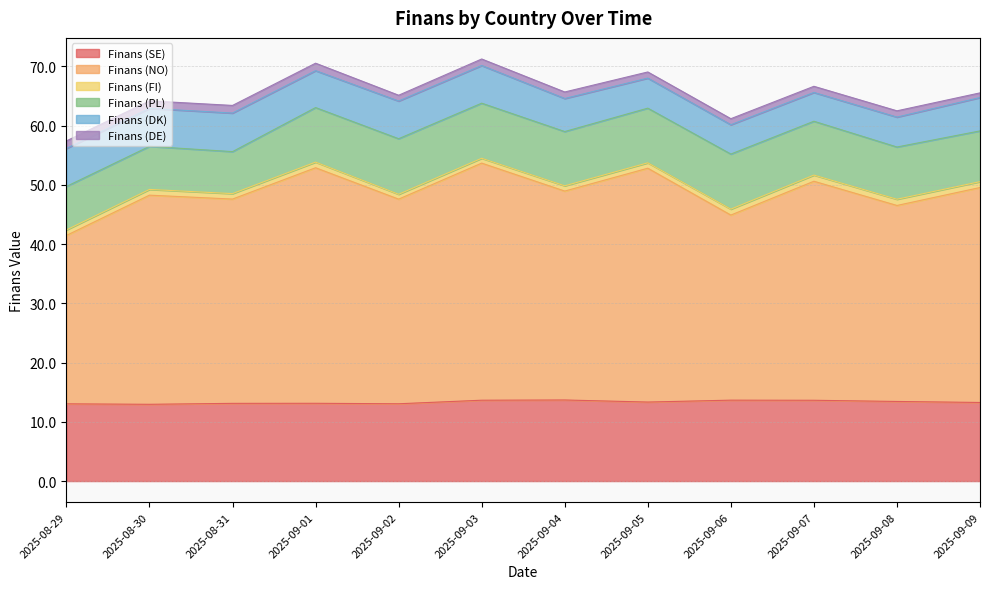

What is the smallest value displayed?

0.8